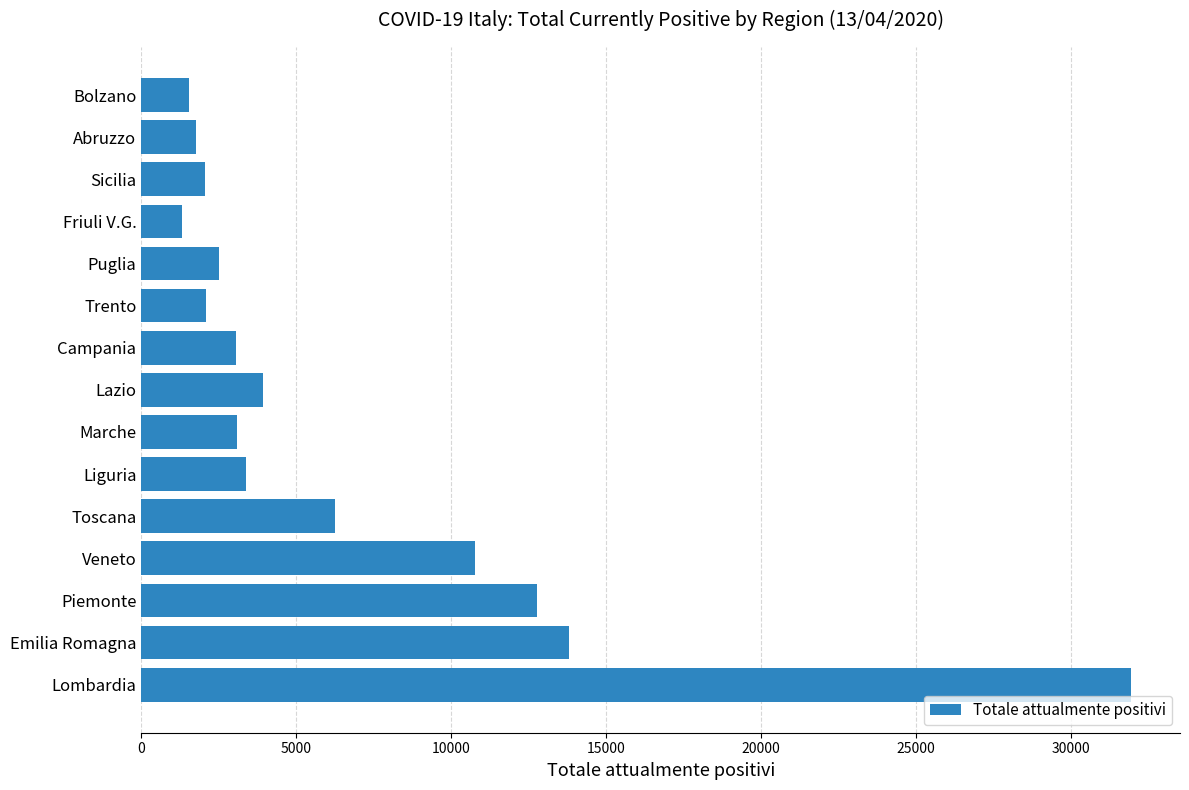

What is the minimum value shown in the chart?

1307